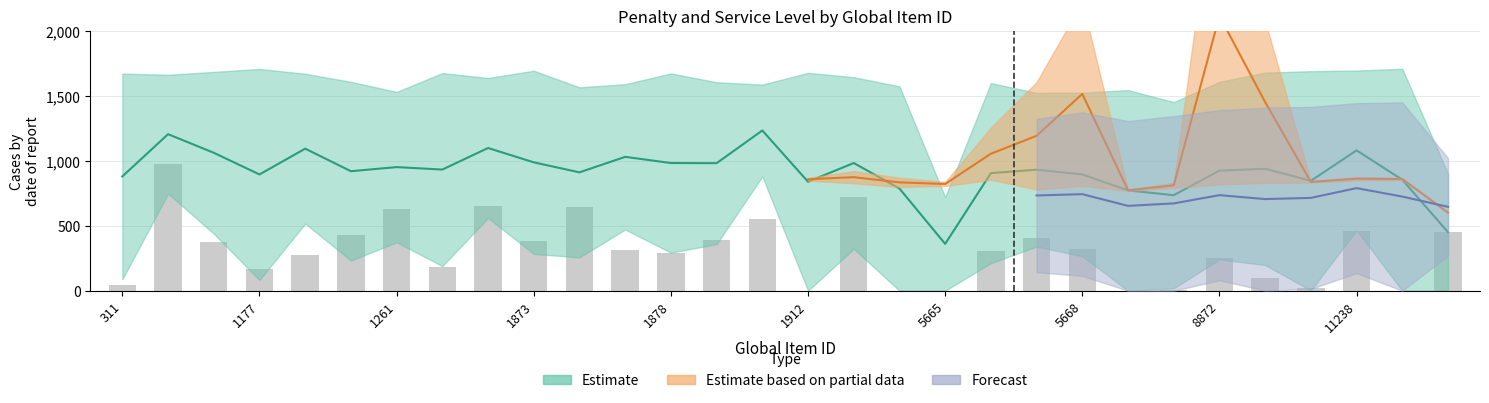

What is the value of the 13th bar from the left?

288.3